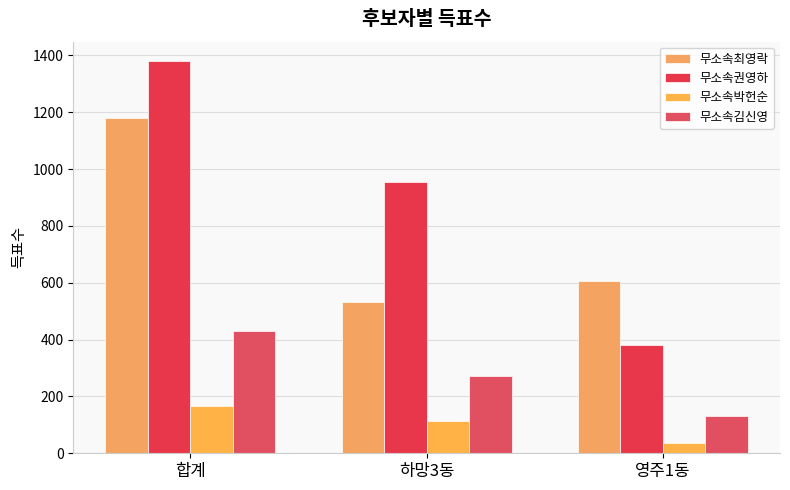

At how many categories does at least one series exceed 536?

3